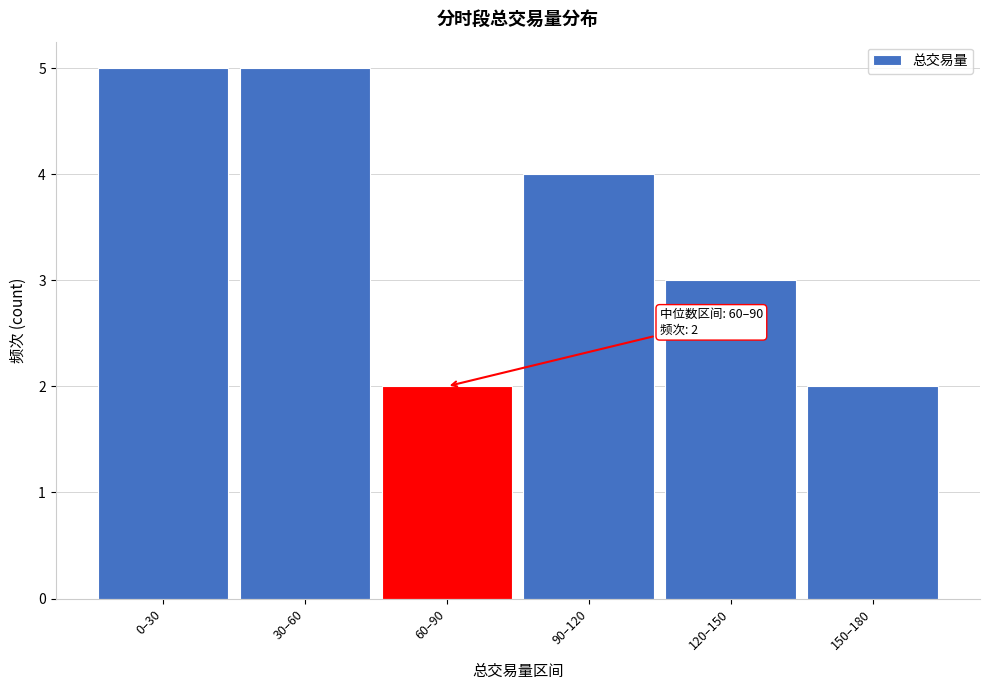

Reading right to left, transcribe all the data shown in this chart.

2	3	4	2	5	5